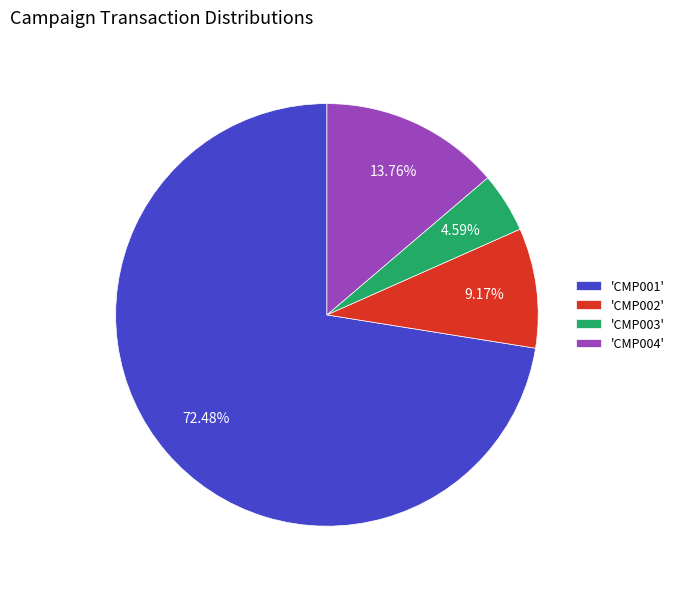

Does 'CMP003' account for over 50% of the chart?

No